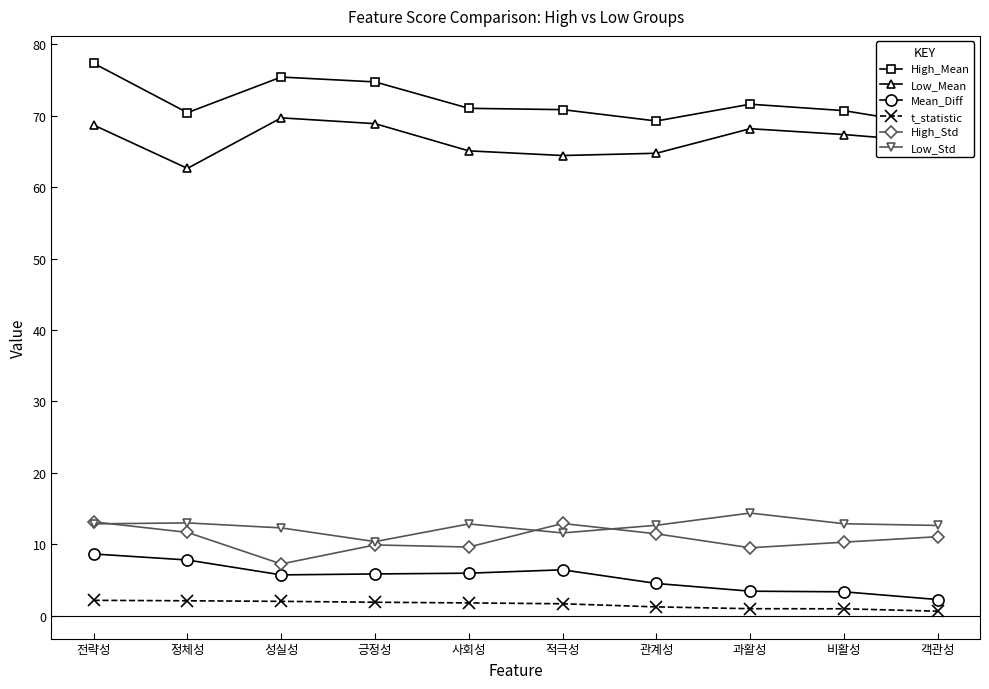

Is it true that High_Std equals 11.7 at 정체성?

True